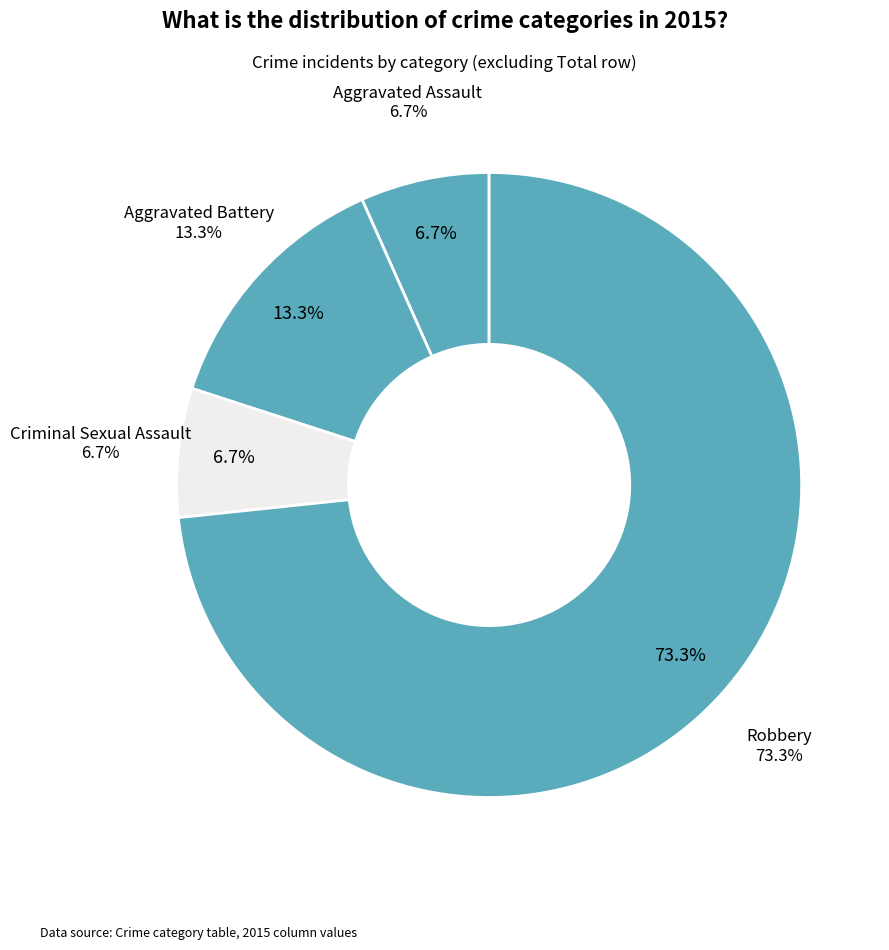

To the nearest percent, what is the difference between the largest and smallest slice percentages?

67%